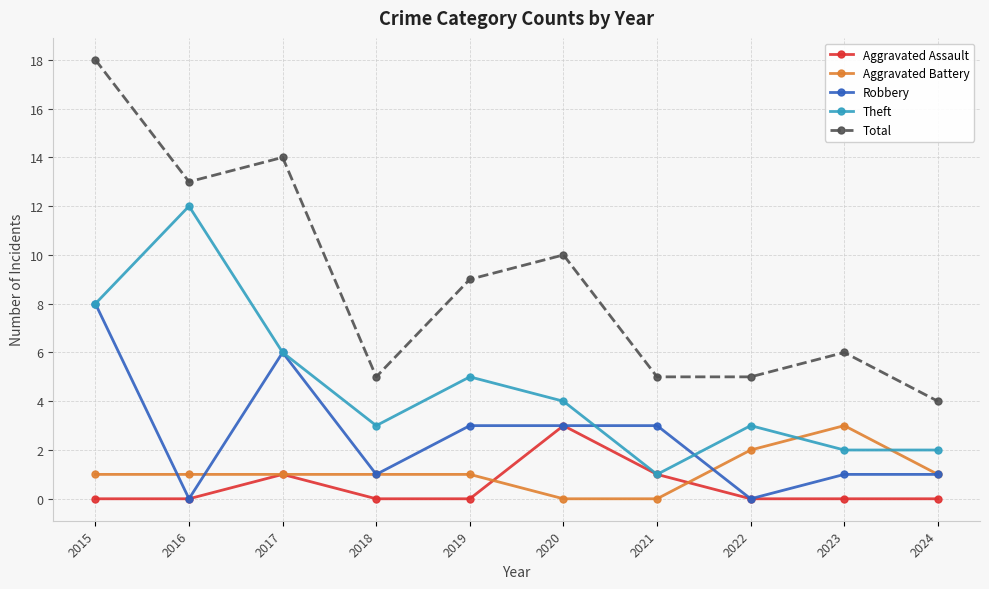

What is the sum of all Total values?

89